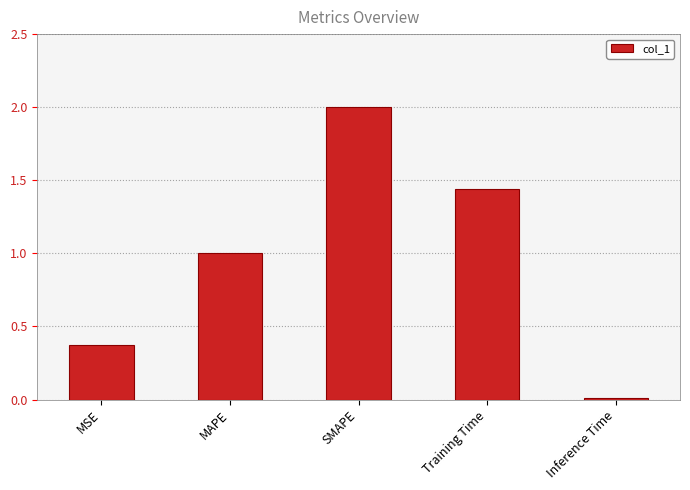

List the labels in order of value, smallest first.

Inference Time, MSE, MAPE, Training Time, SMAPE